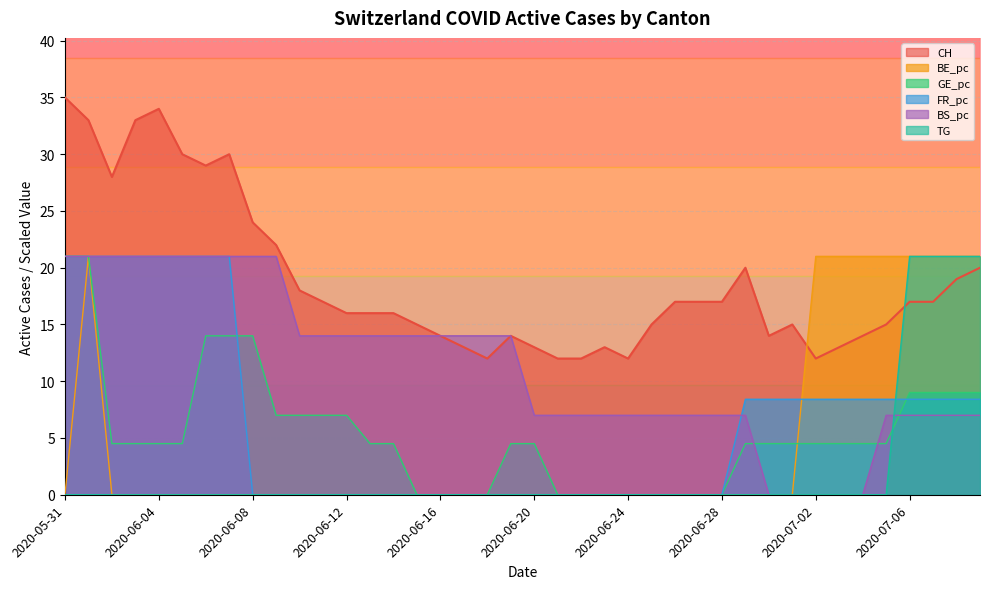

What is the sum of the BS_pc values at 2020-06-21 and 2020-07-02?

7.0